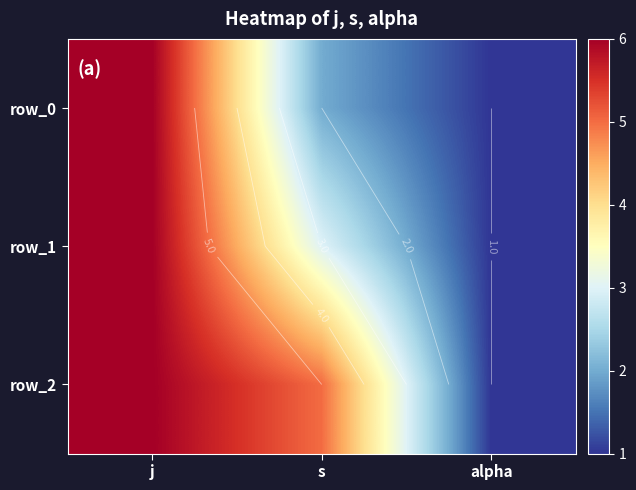

What is the average value of the row_2 series?

4